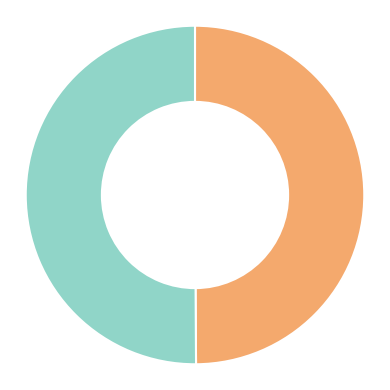

Rank the categories by value from lowest to highest.

1646357549, 1652833971